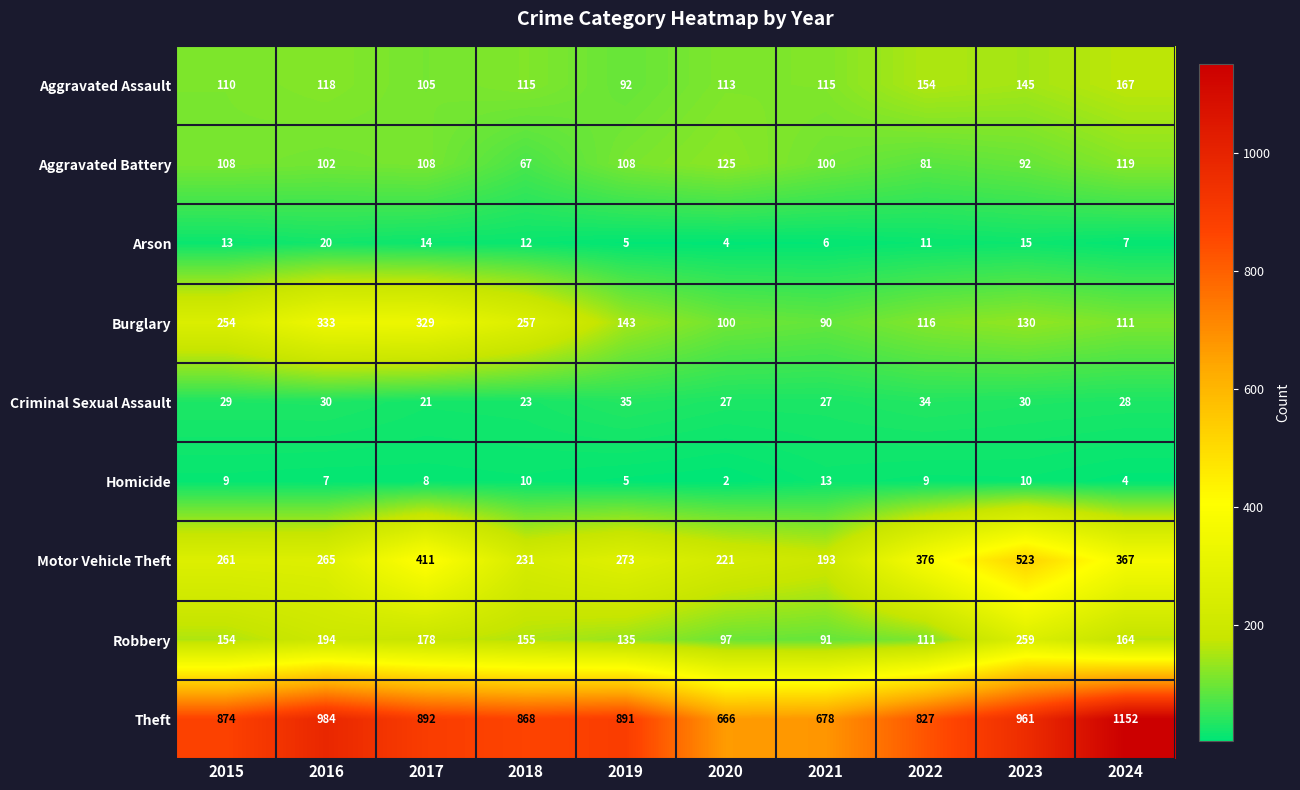

At which label does Arson first exceed 12?

2015